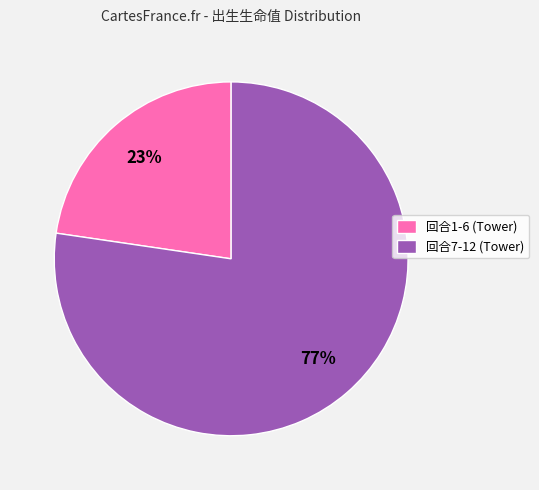

To the nearest percent, what percentage of the pie is 回合7-12 (Tower)?

77%